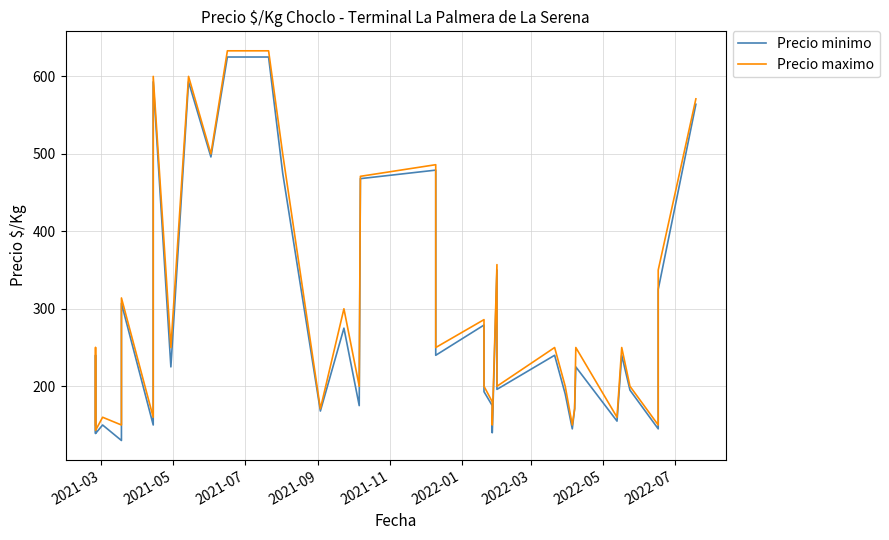

How many values in the Precio minimo series are below 230?

20